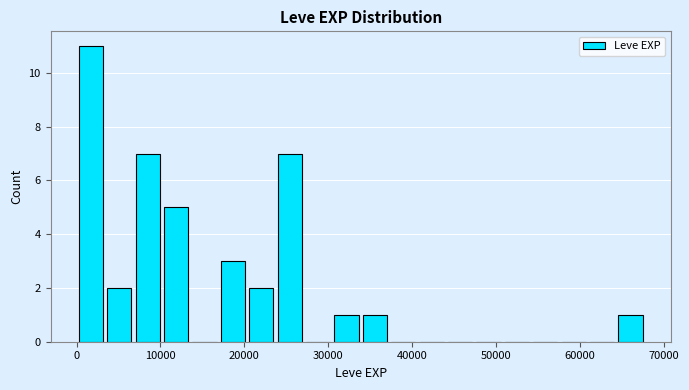

Read against the x-axis, roughly where is the centre of the tallest bar?

2000